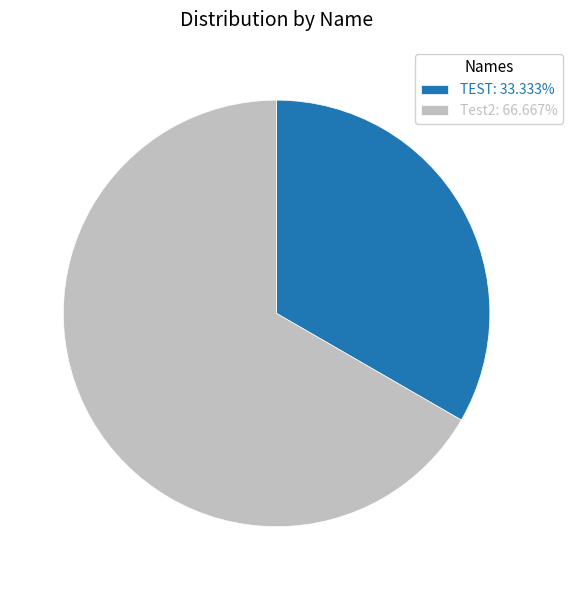

What is the ratio of the value at Test2: 66.667% to the value at TEST: 33.333%?

2.0